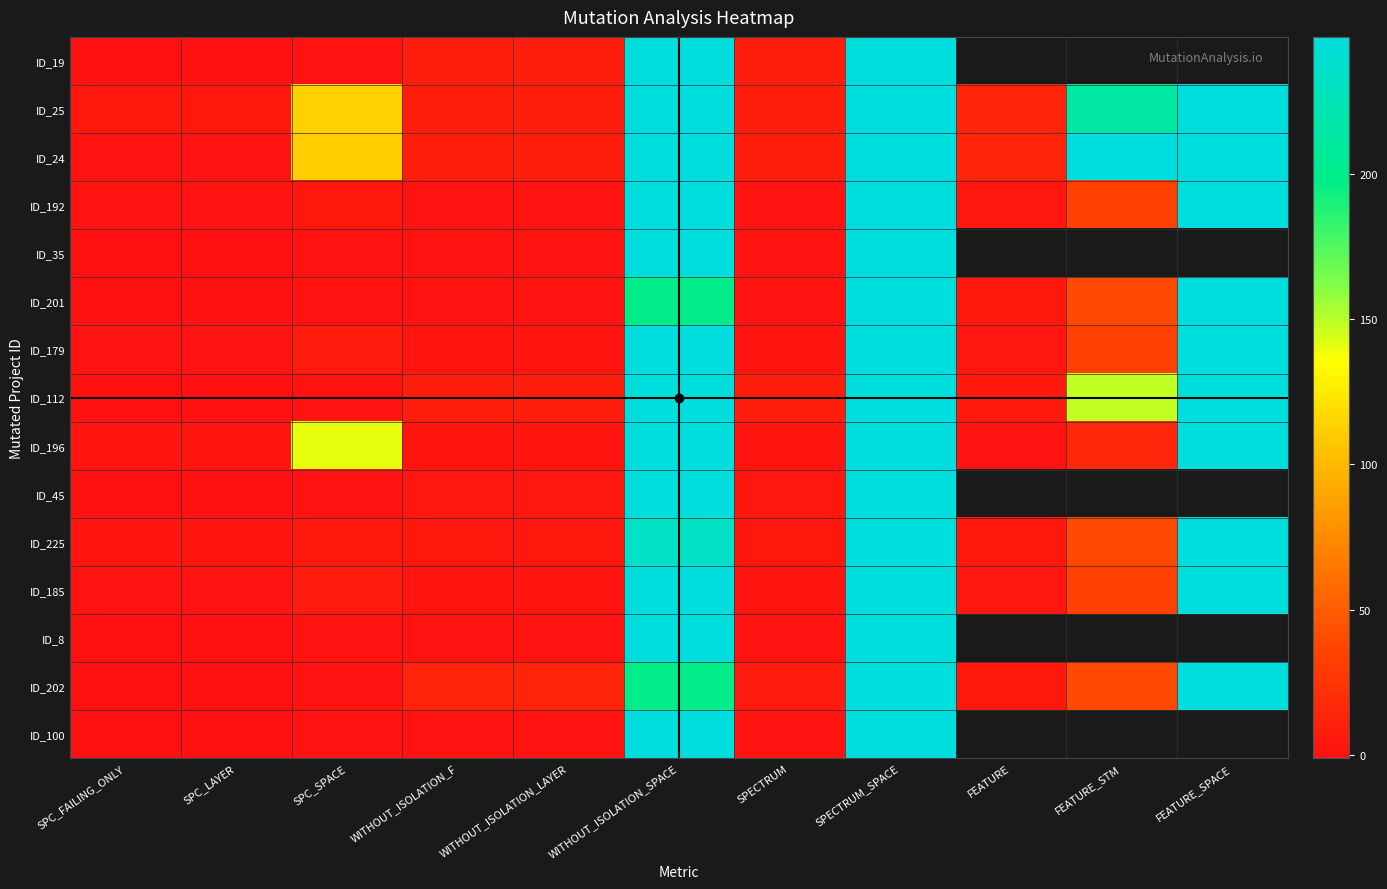

Is it true that ID_185 equals 1.0 at SPC_FAILING_ONLY?

True